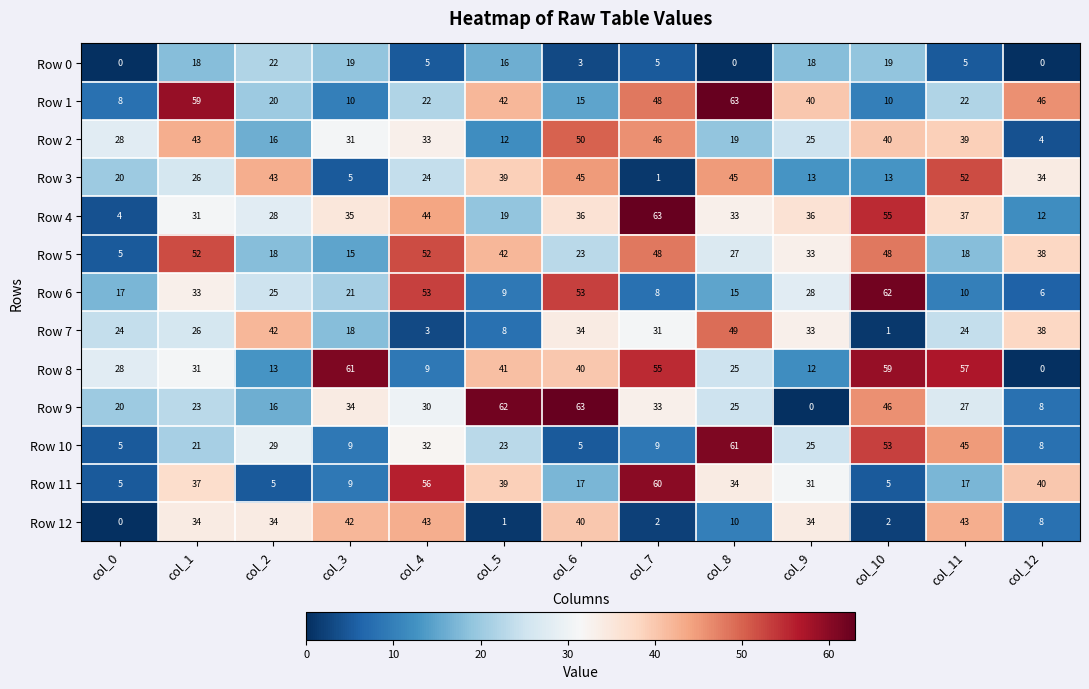

At how many categories does at least one series exceed 19?

13